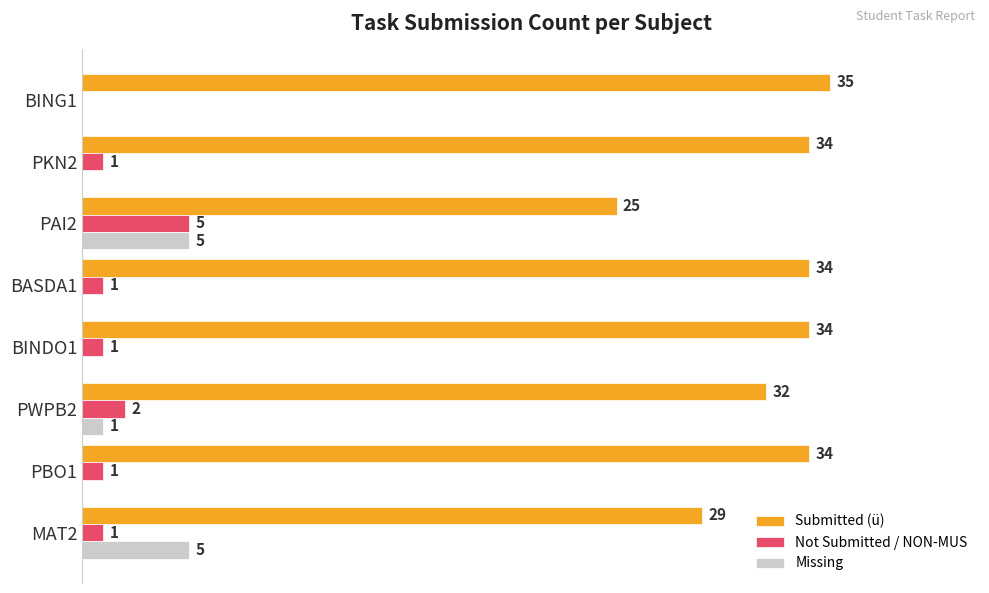

At which label is Submitted (ü) closest to 30?

MAT2